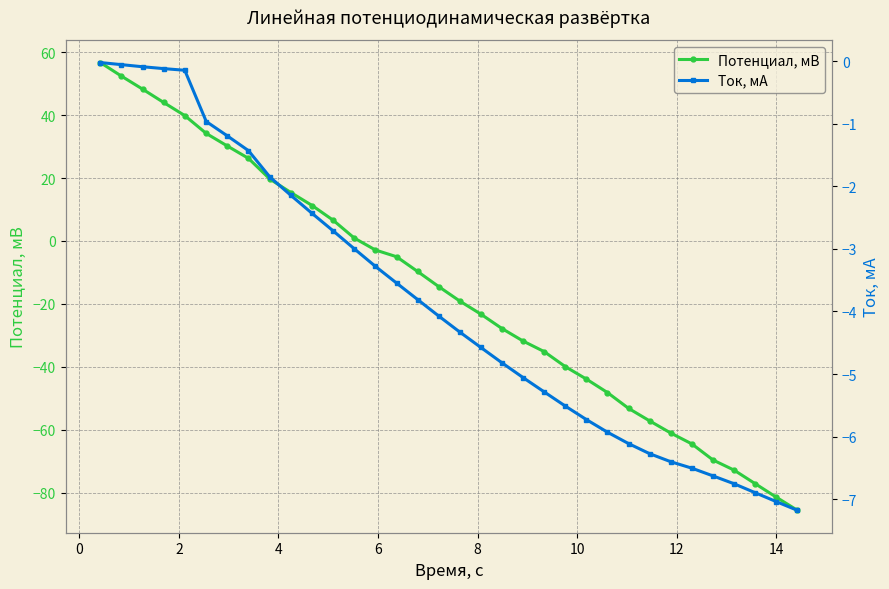

List the series in order of their peak value, lowest first.

Ток, мА, Потенциал, мВ